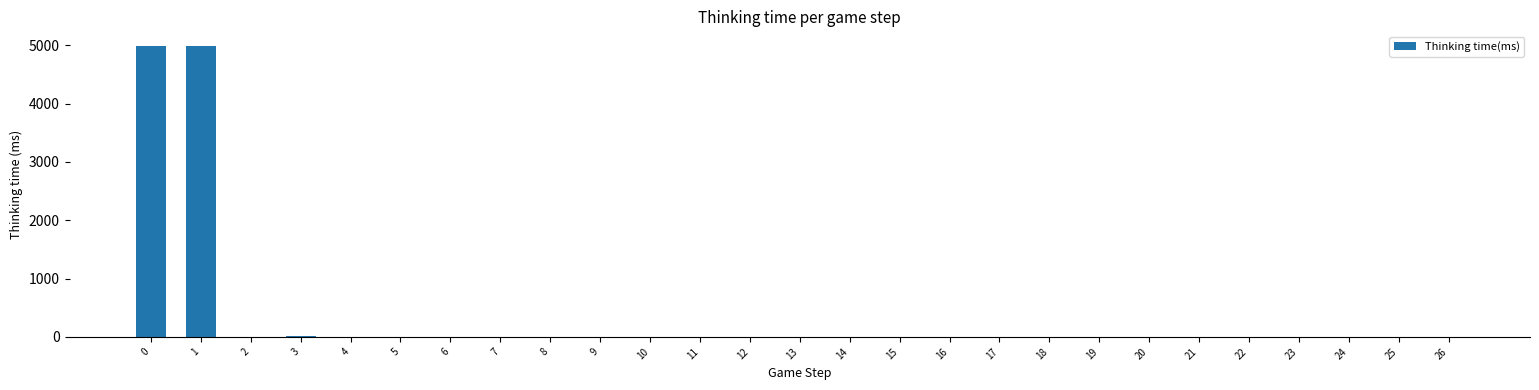

True or false: the data shows 4988 at 0.

True